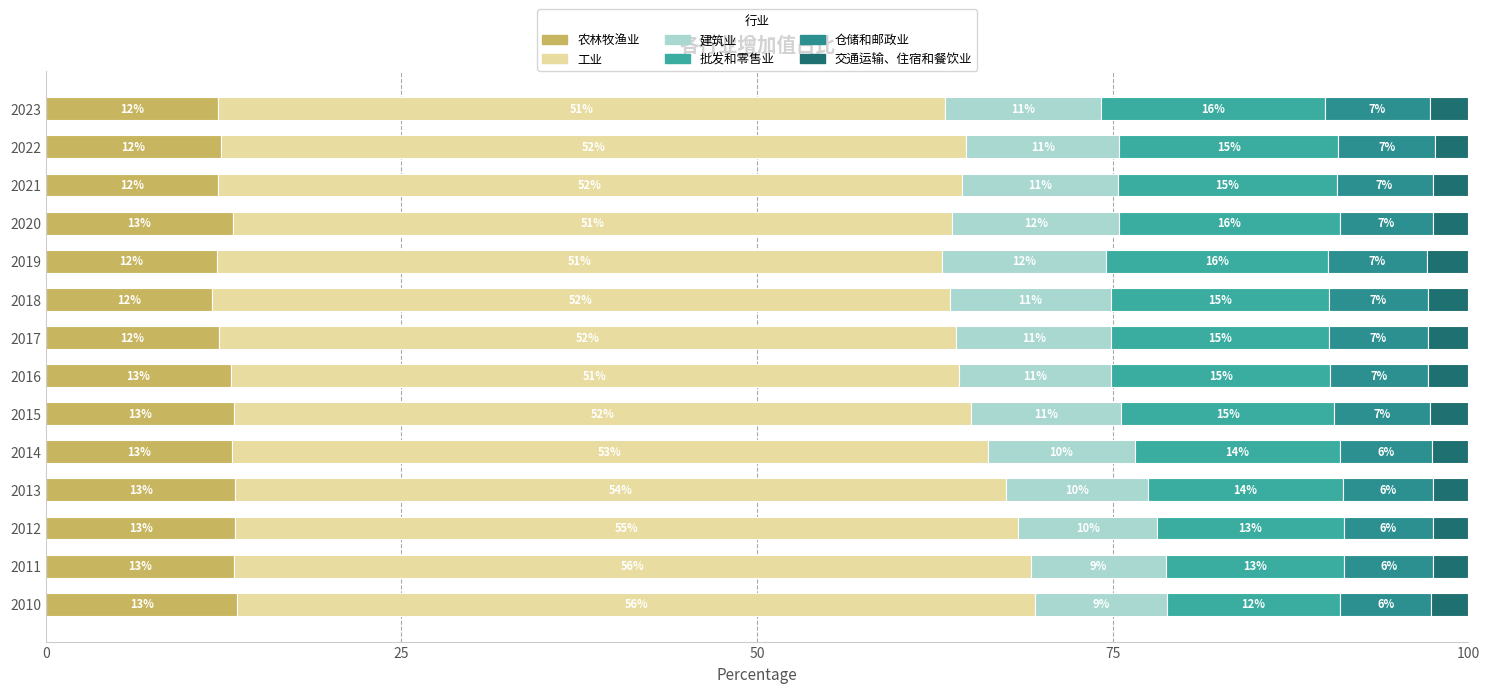

Reading left to right, list all the values displayed in this chart.

农林牧渔业: 13.5	13.2	13.3	13.3	13.1	13.2	13.0	12.2	11.7	12.0	13.2	12.1	12.3	12.1
工业: 56.1	56.0	55.0	54.2	53.1	51.9	51.2	51.8	51.9	50.9	50.6	52.2	52.4	51.1
建筑业: 9.3	9.5	9.7	10.0	10.3	10.5	10.7	10.9	11.3	11.5	11.7	11.0	10.7	11.0
批发和零售业: 12.2	12.6	13.1	13.7	14.4	14.9	15.4	15.3	15.3	15.6	15.5	15.4	15.4	15.8
仓储和邮政业: 6.4	6.3	6.3	6.3	6.5	6.7	6.9	7.0	7.0	6.9	6.6	6.8	6.8	7.4
交通运输、住宿和餐饮业: 2.6	2.5	2.5	2.5	2.6	2.7	2.8	2.8	2.8	2.9	2.5	2.5	2.4	2.7